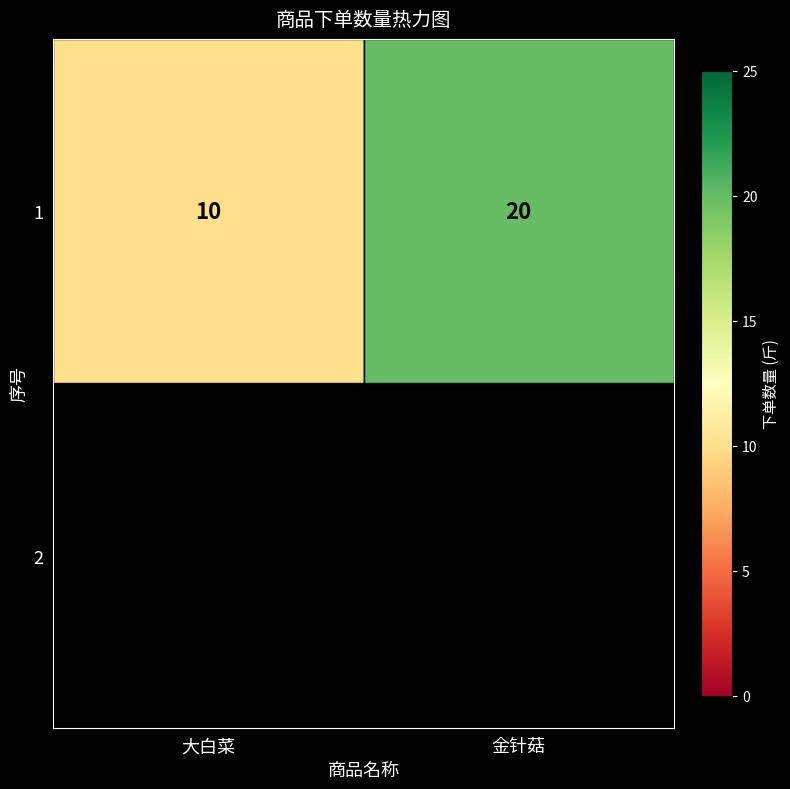

What is the average value?

15